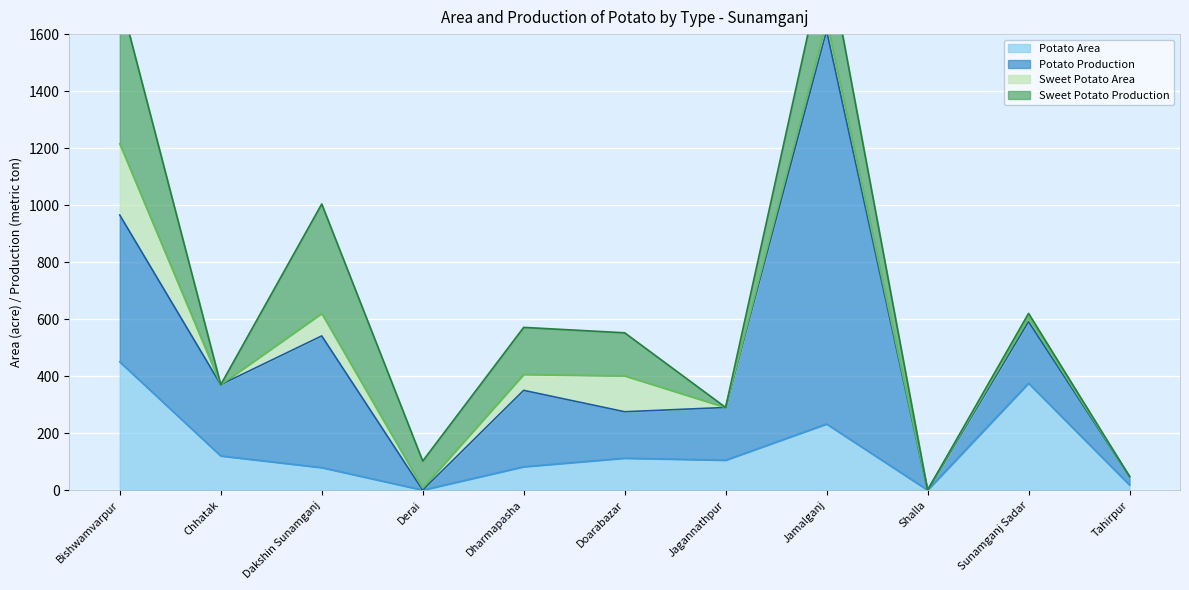

What is the difference between the second highest and second lowest values in the Potato Area series?

375